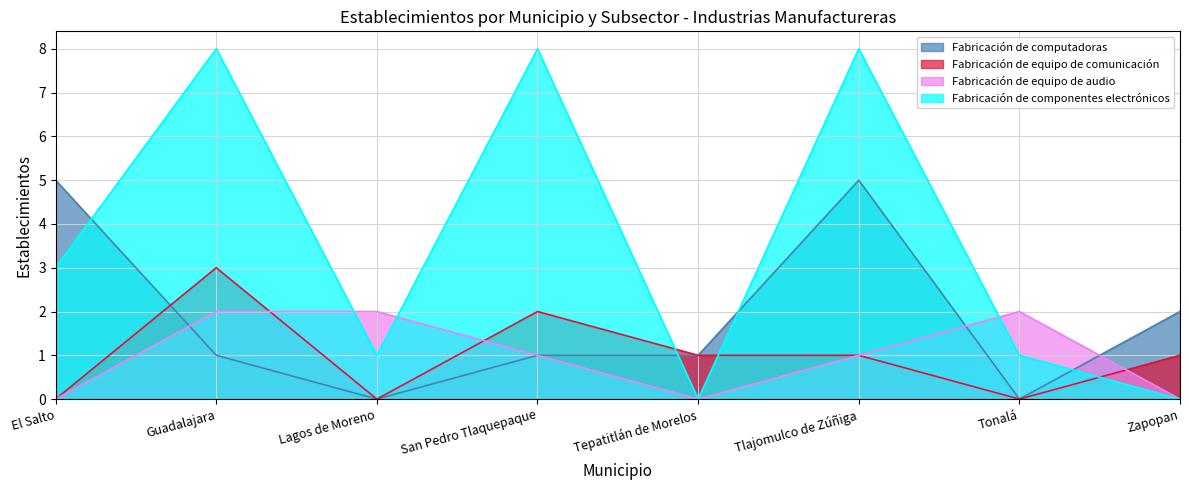

Which series has the widest spread of values?

Fabricación de componentes electrónicos